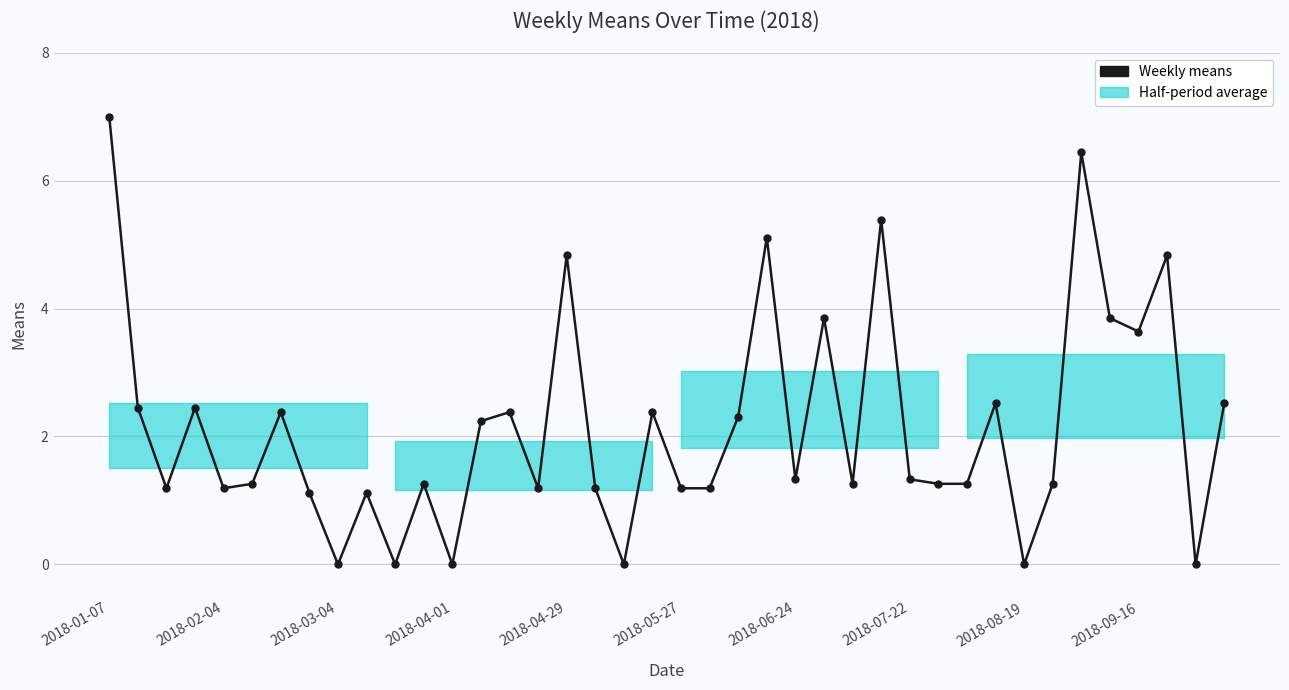

What is the difference between the maximum and minimum values?

7.0